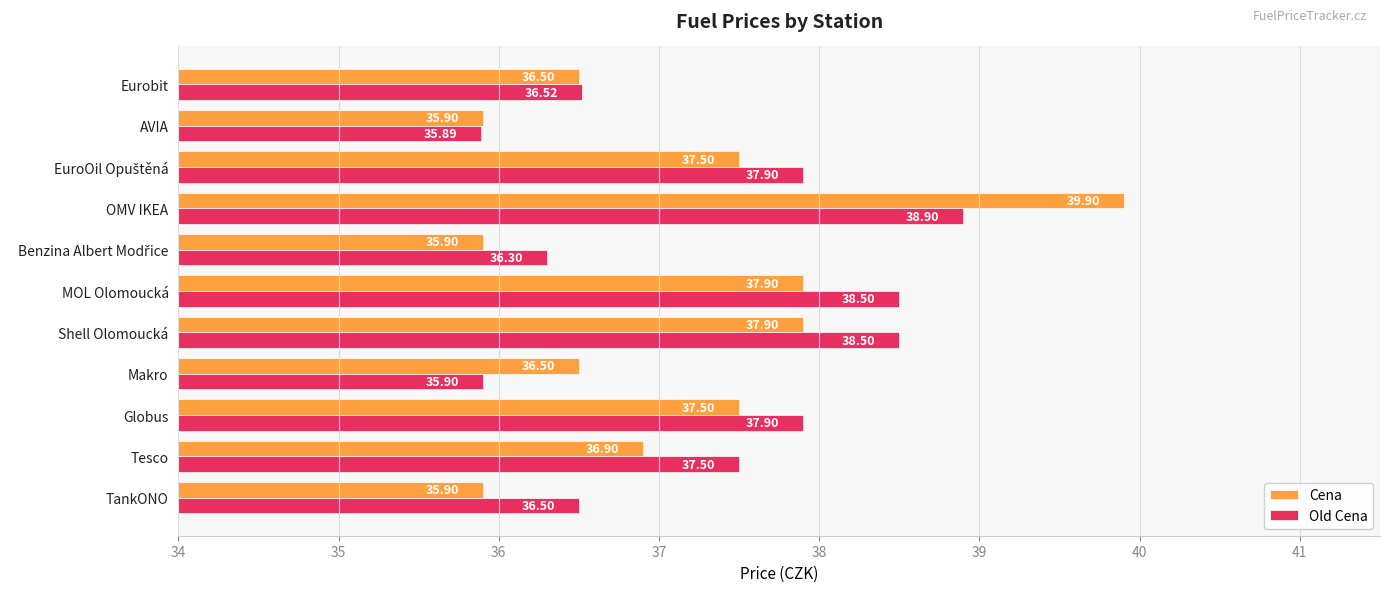

Count the number of data series in this chart.

2